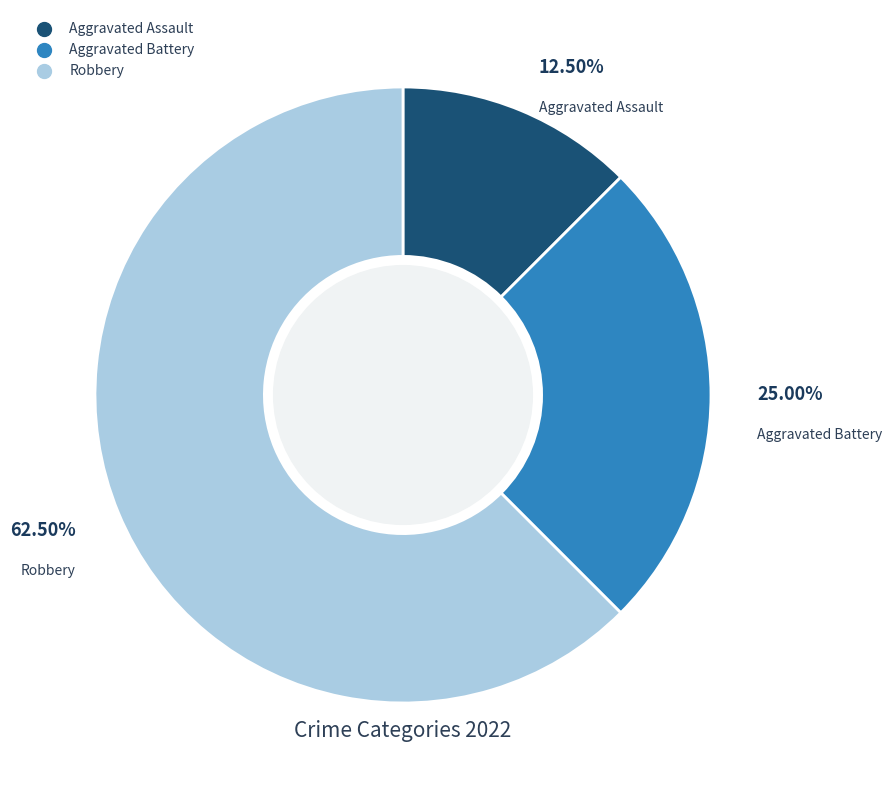

To the nearest percent, what portion does Aggravated Battery represent?

25%